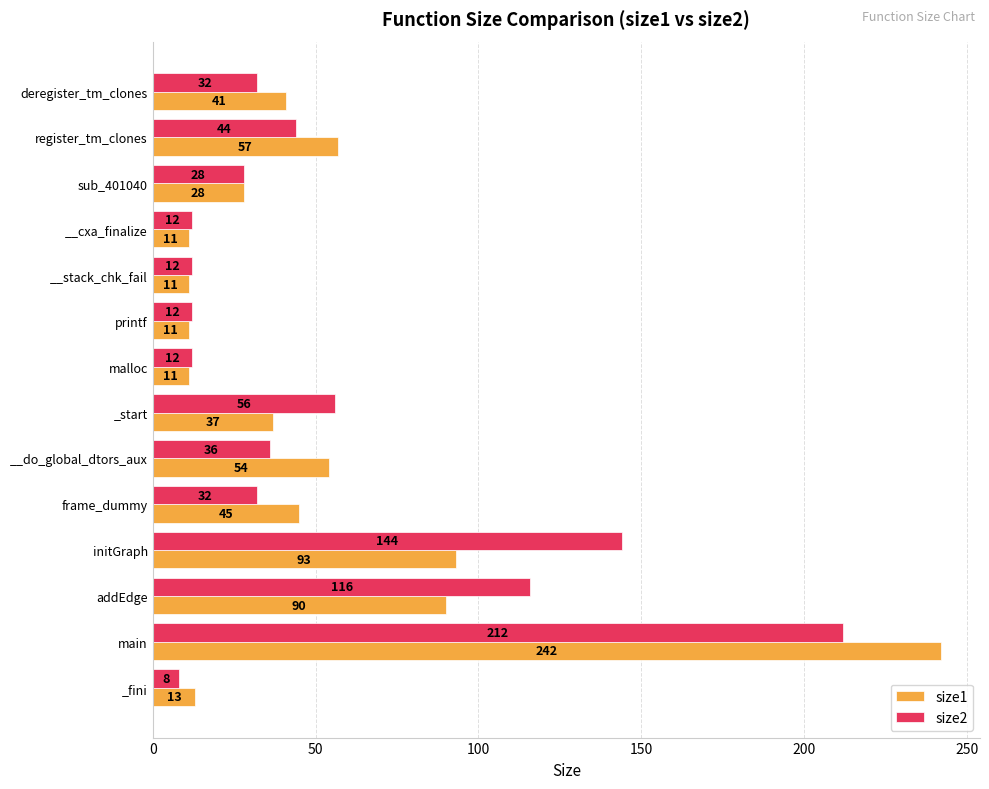

At which label does size2 reach its peak?

main